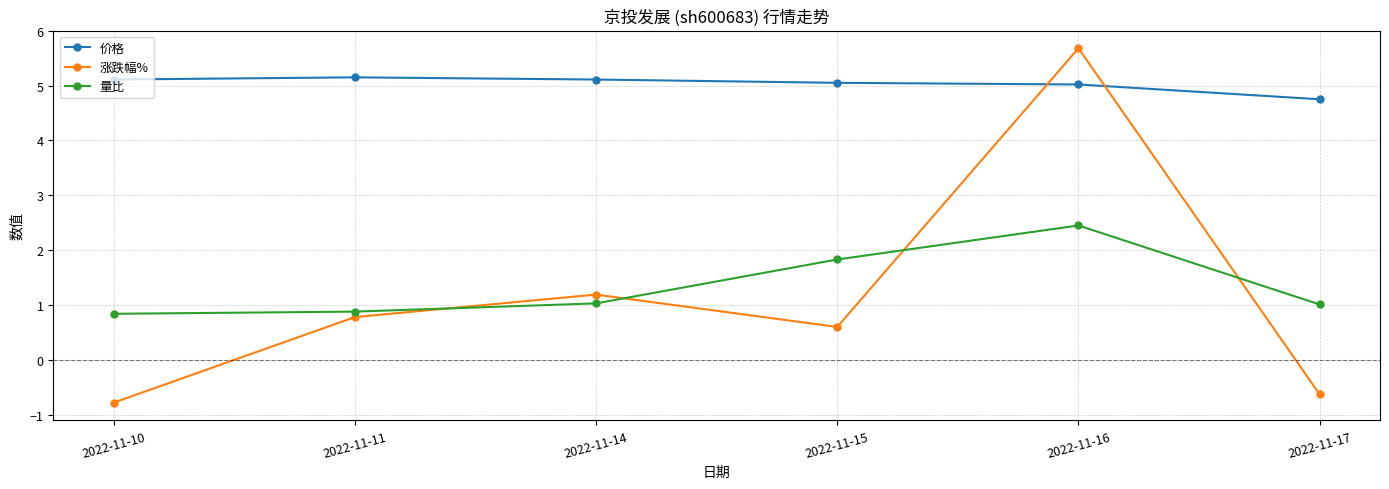

Which series has the largest total across all categories?

价格